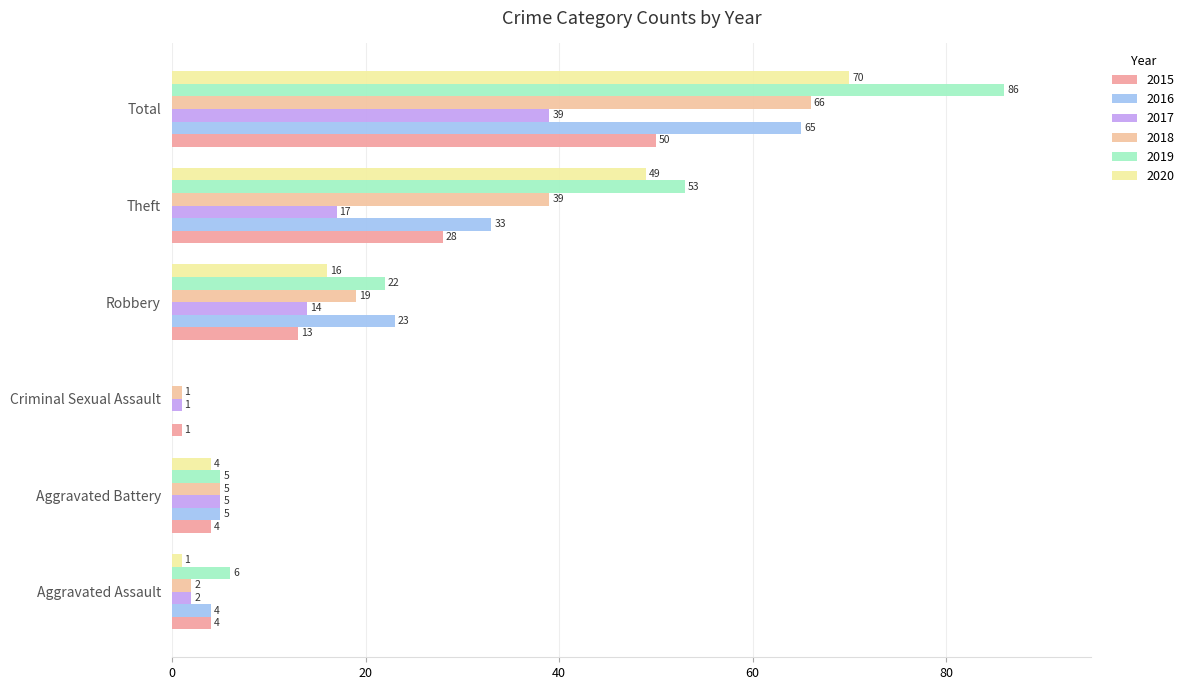

Which series changed the most between Criminal Sexual Assault and Total?

2019